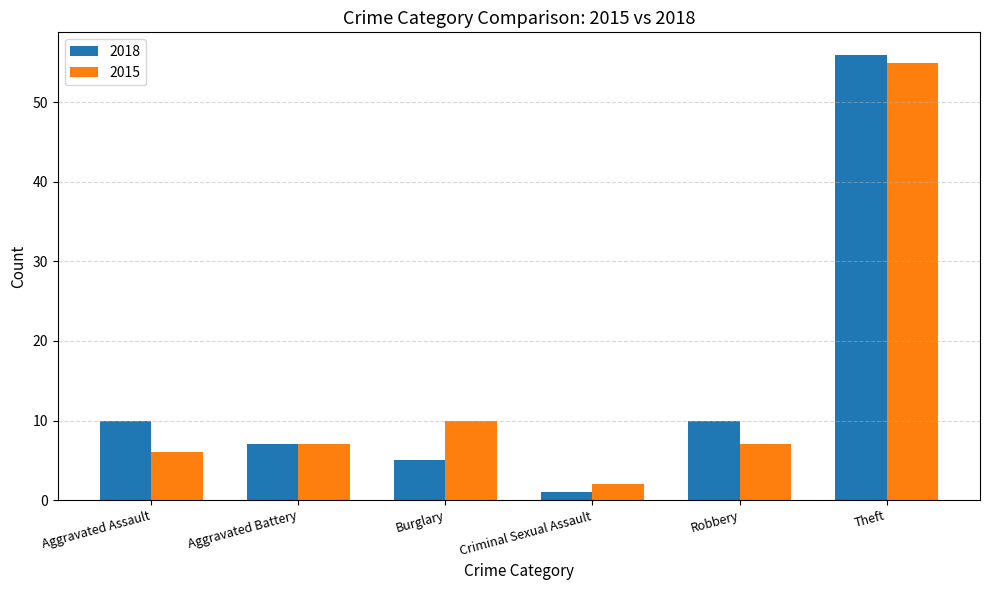

Reading left to right, list all the values displayed in this chart.

2018: Aggravated Assault=10	Aggravated Battery=7	Burglary=5	Criminal Sexual Assault=1	Robbery=10	Theft=56
2015: Aggravated Assault=6	Aggravated Battery=7	Burglary=10	Criminal Sexual Assault=2	Robbery=7	Theft=55